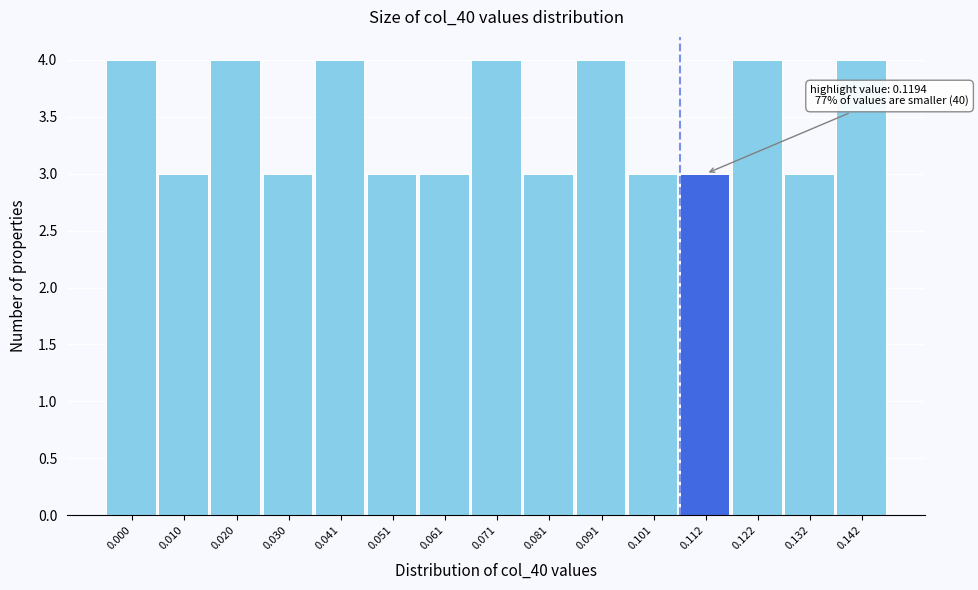

Reading left to right, what are all the values shown in this chart?

4	3	4	3	4	3	3	4	3	4	3	3	4	3	4